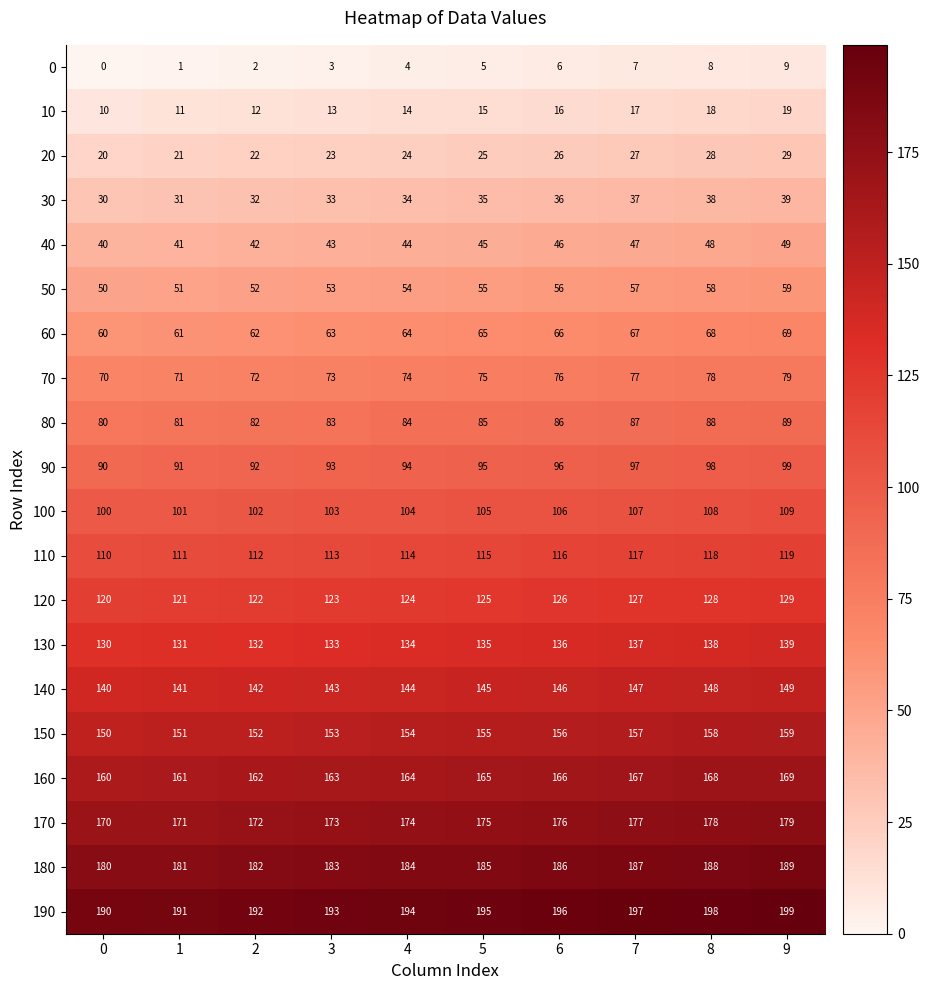

True or false: 110 has a value of 74 at 7.

False